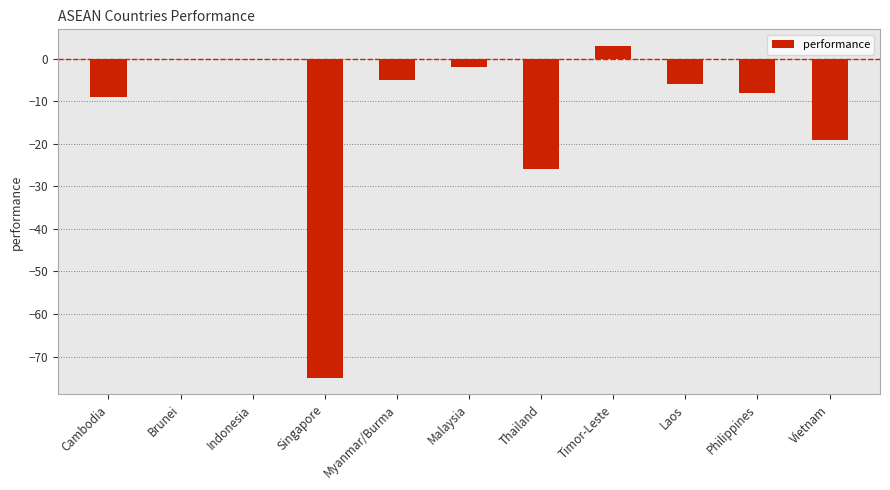

What is the change in value from Thailand to Laos?

+20